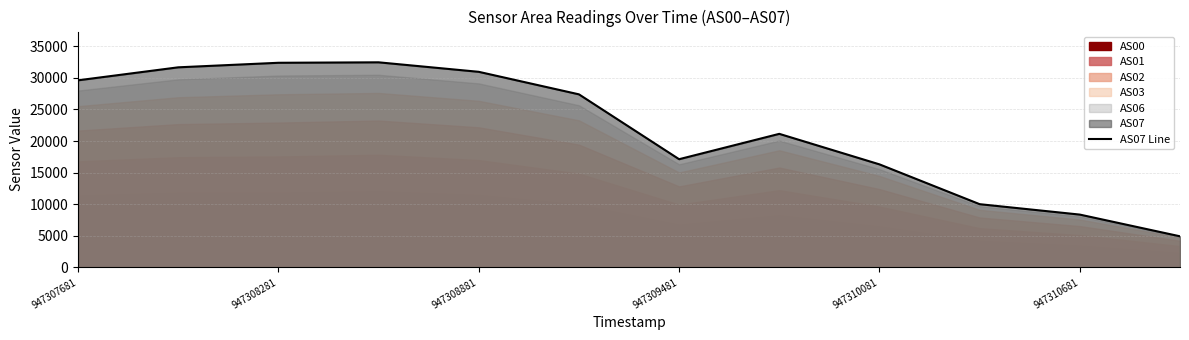

Is it true that AS07 Line equals 25951 at 947310081?

False